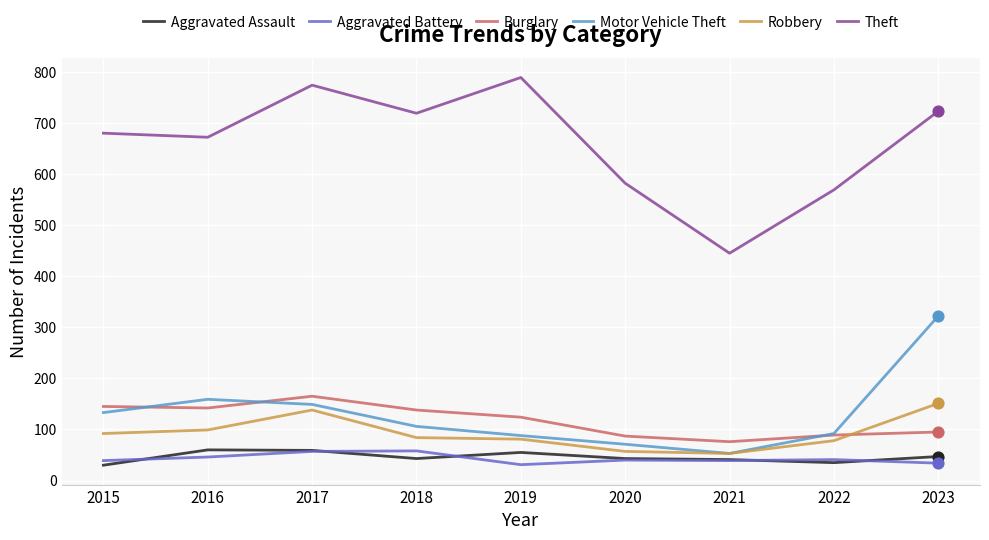

Between 2017 and 2023, which series saw the biggest shift?

Motor Vehicle Theft